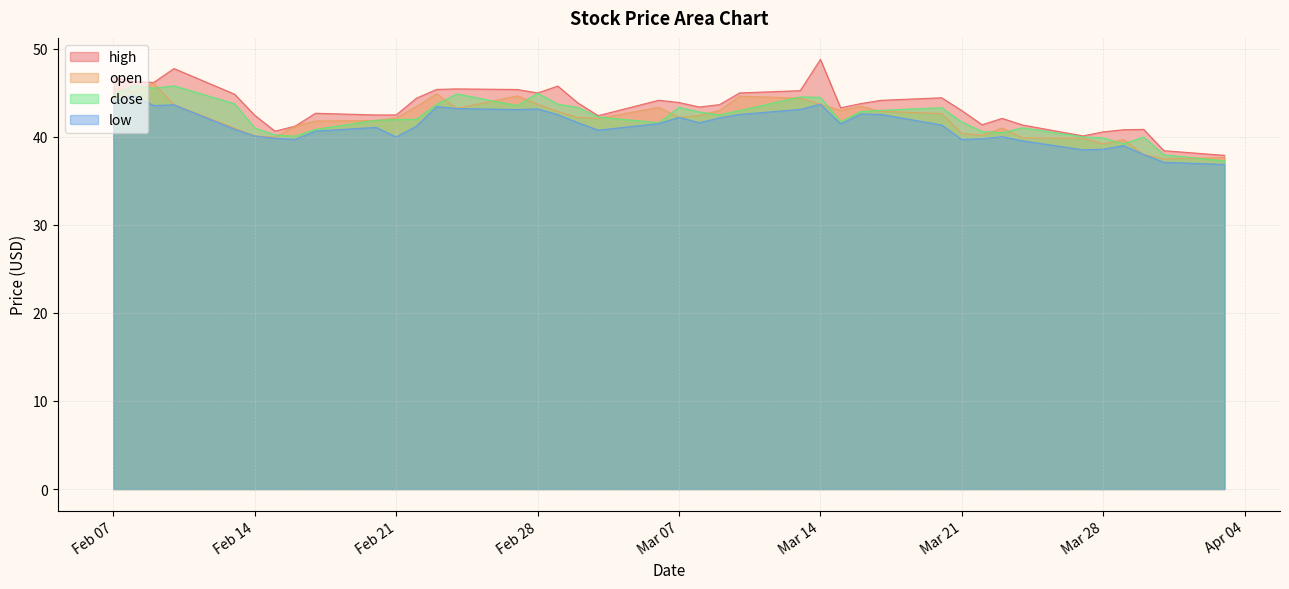

True or false: close and low intersect in this chart.

False